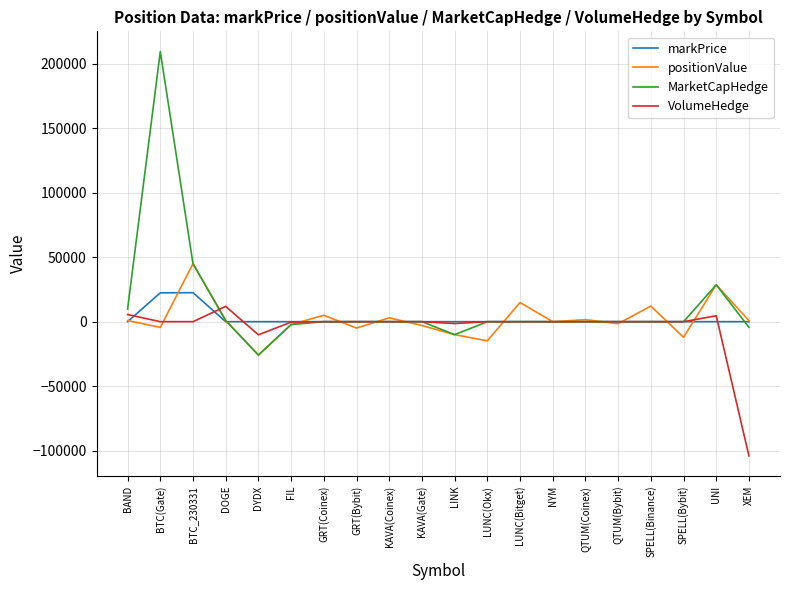

True or false: MarketCapHedge has a value of -0.0 at QTUM(Bybit).

True